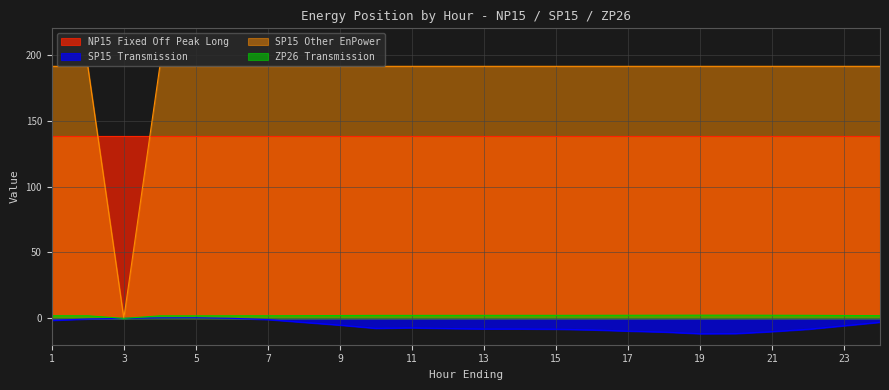

True or false: ZP26 Transmission and SP15 Other EnPower cross at least once.

False